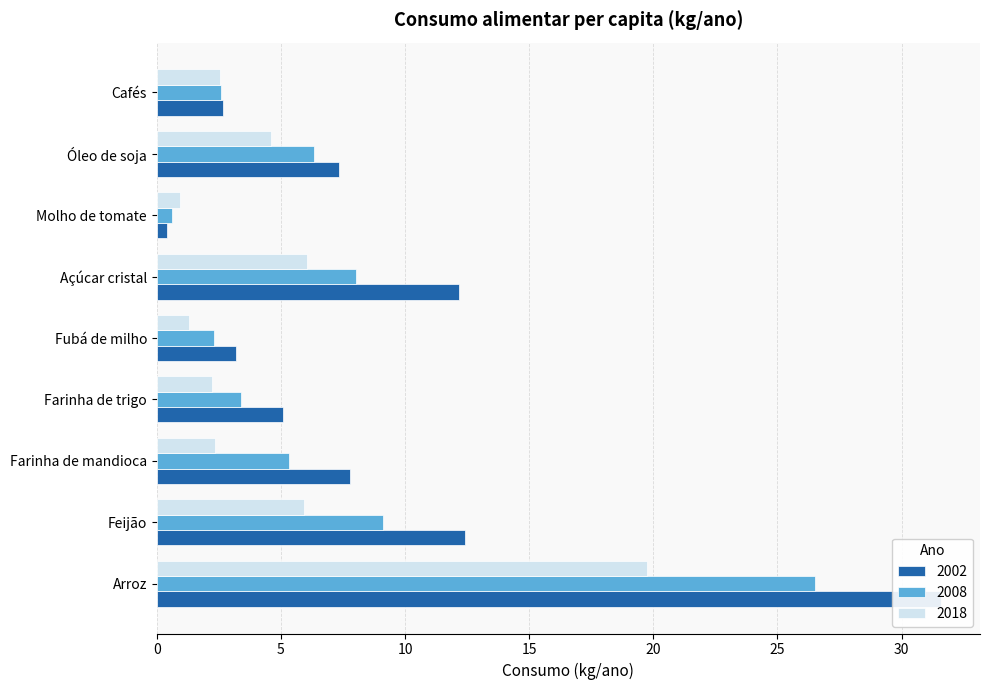

How many bars are there in each group?

3